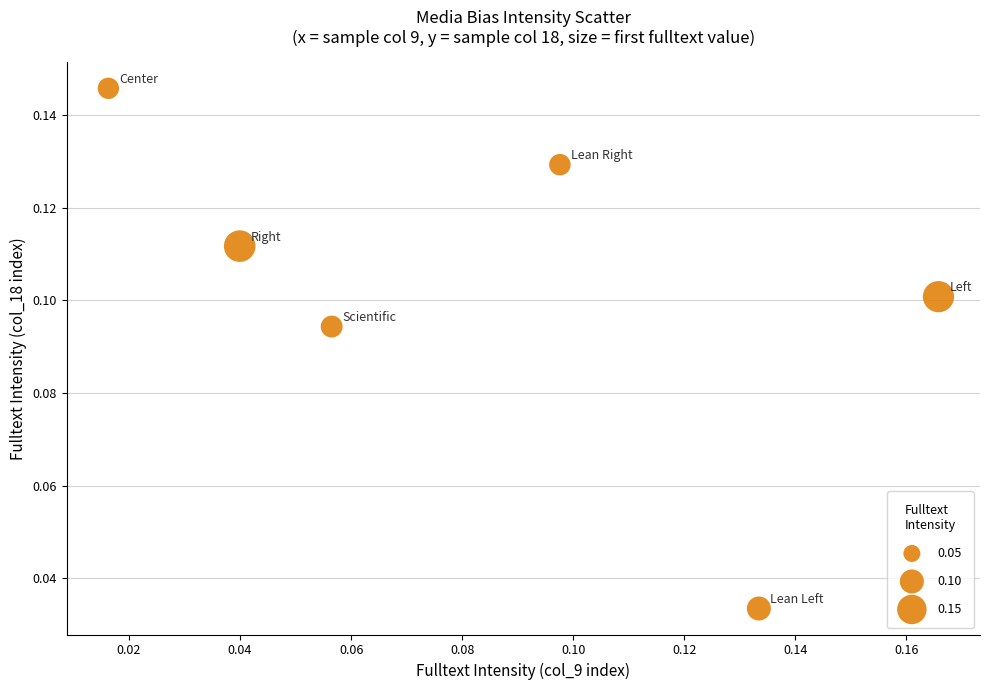

How many points are shown in the scatter plot?

6